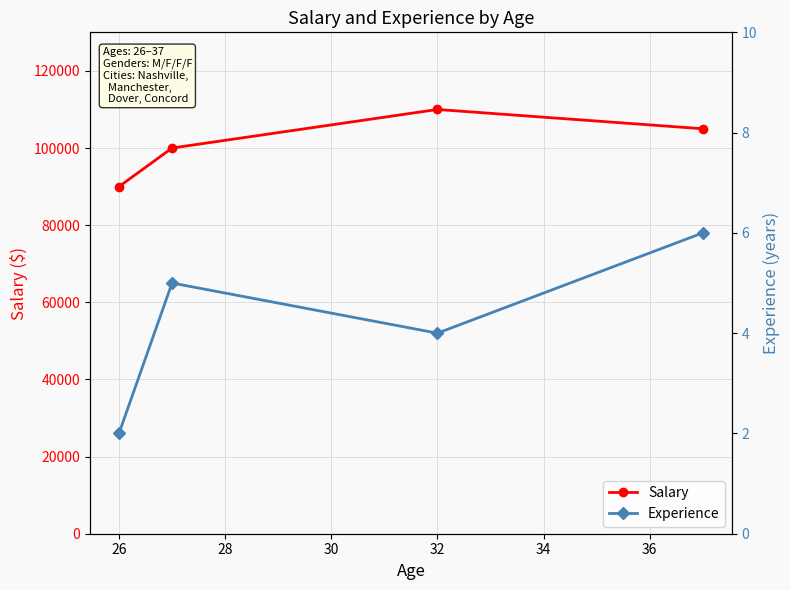

True or false: Salary has more than 2 interior local peaks.

False